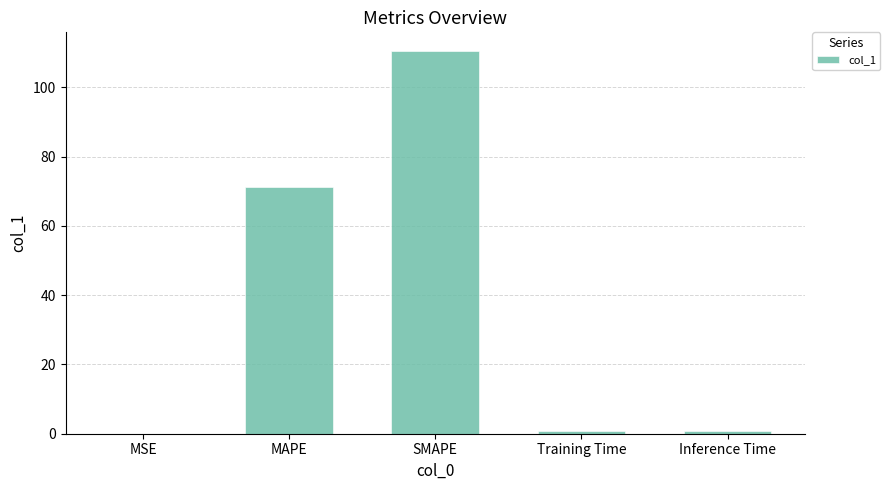

Count the number of categories in the chart.

5